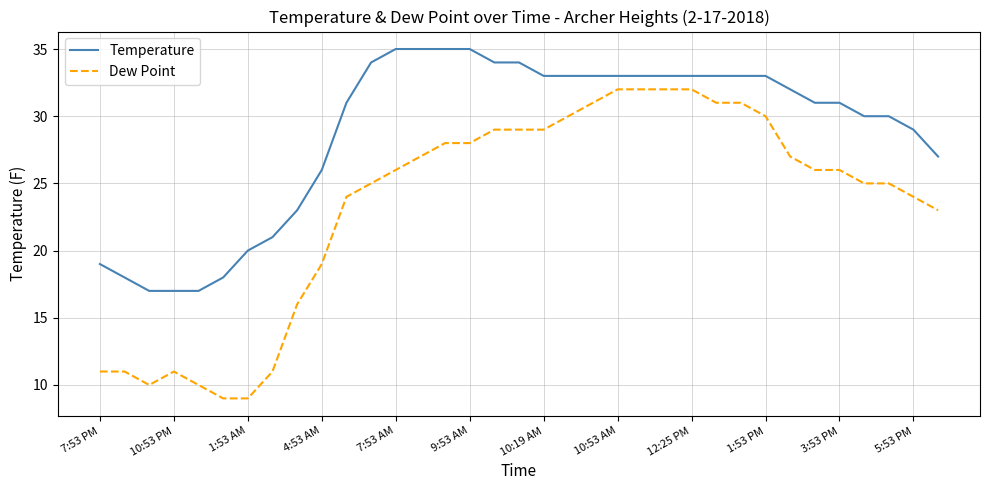

What is the difference between the maximum and minimum values in the Temperature series?

18